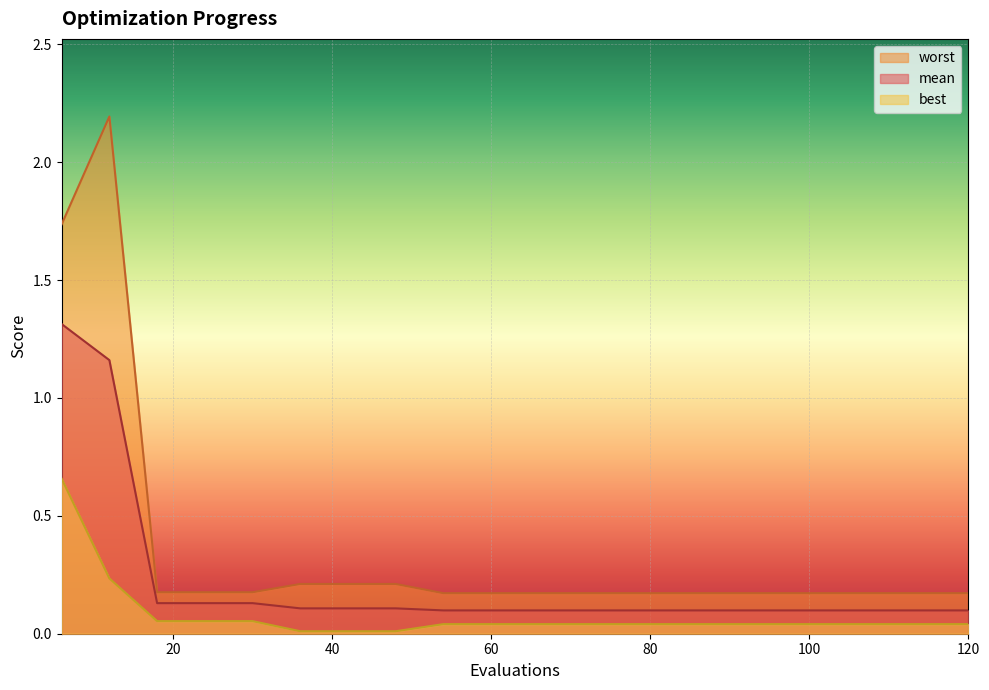

At 36, list the series in order from smallest to largest.

best, mean, worst